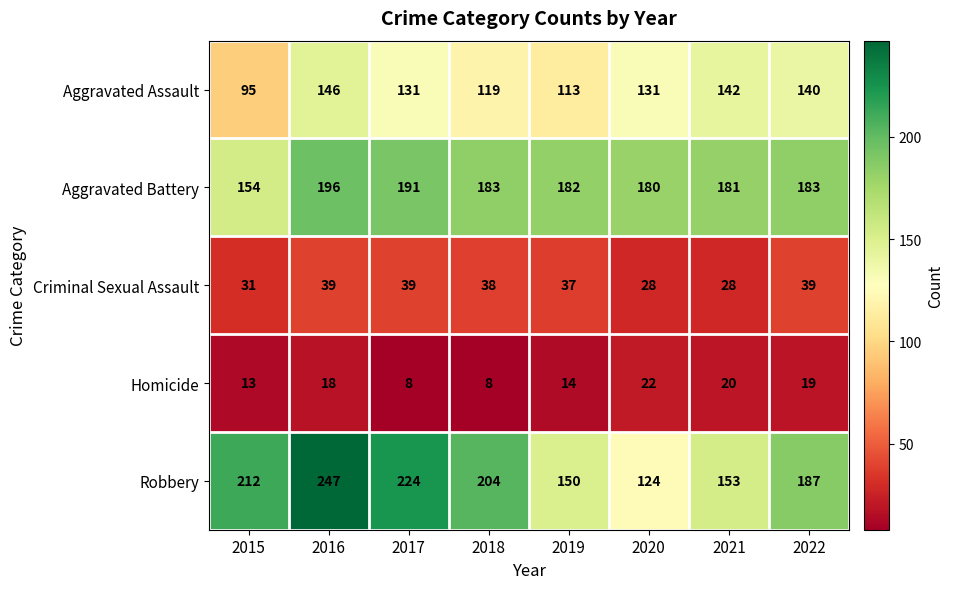

What is the spread (max minus min) of values at 2015?

199